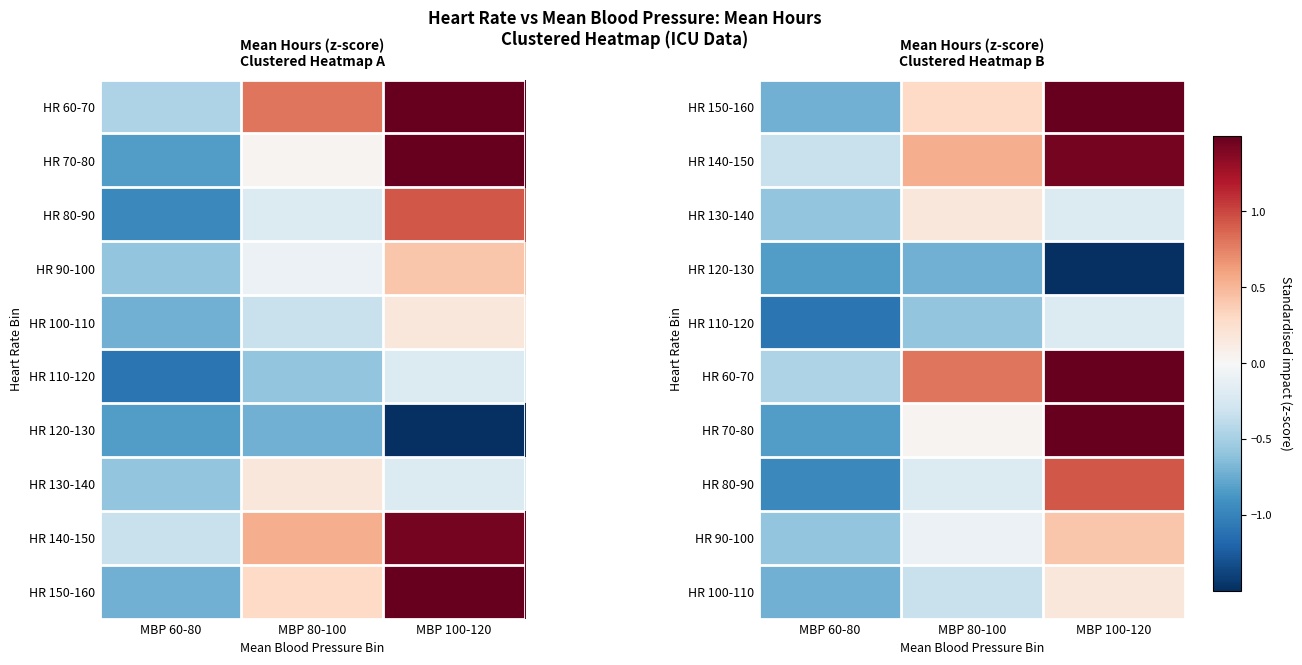

Count the number of categories in the chart.

3